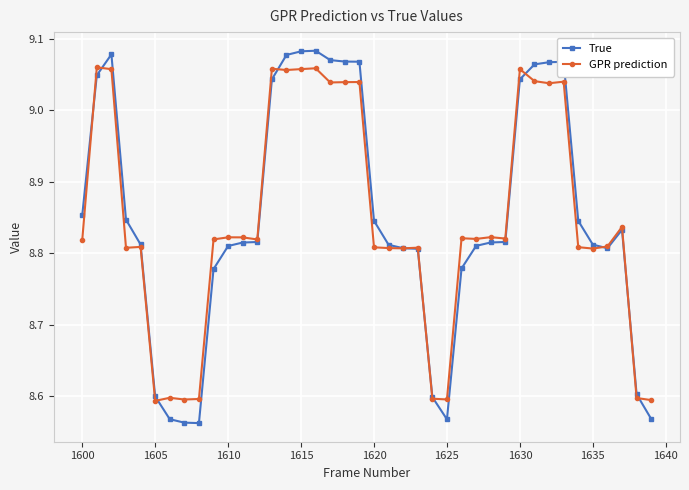

Rank the series by their maximum value, from lowest to highest.

GPR prediction, True